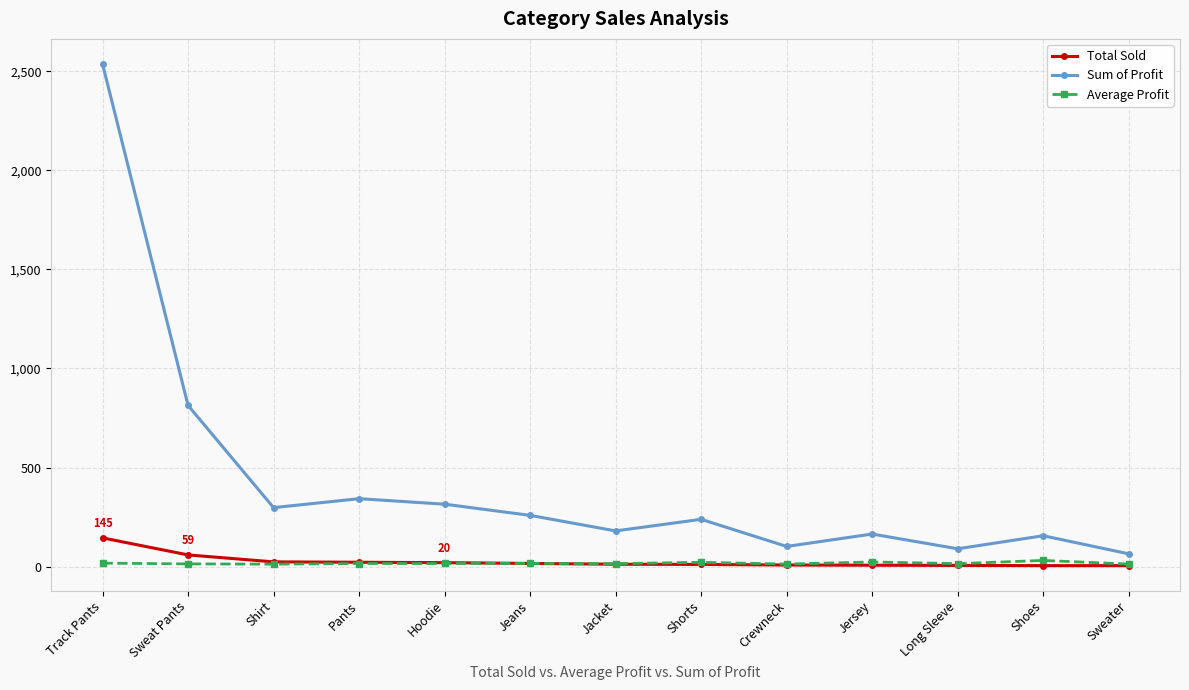

At which category is the sum across all series the highest?

Track Pants